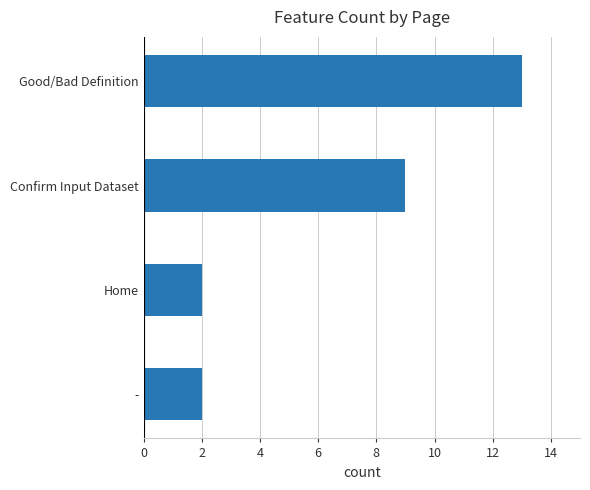

What is the greatest value displayed?

13